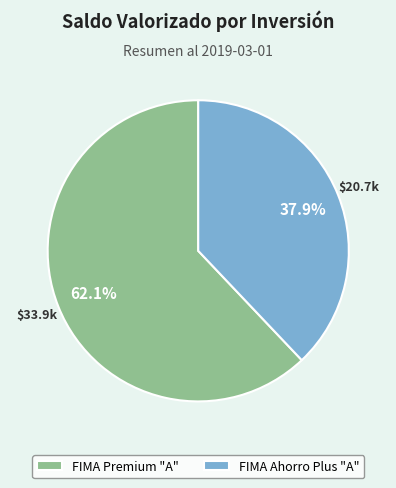

Do FIMA Ahorro Plus "A" and FIMA Premium "A" together represent more than half of the pie?

Yes